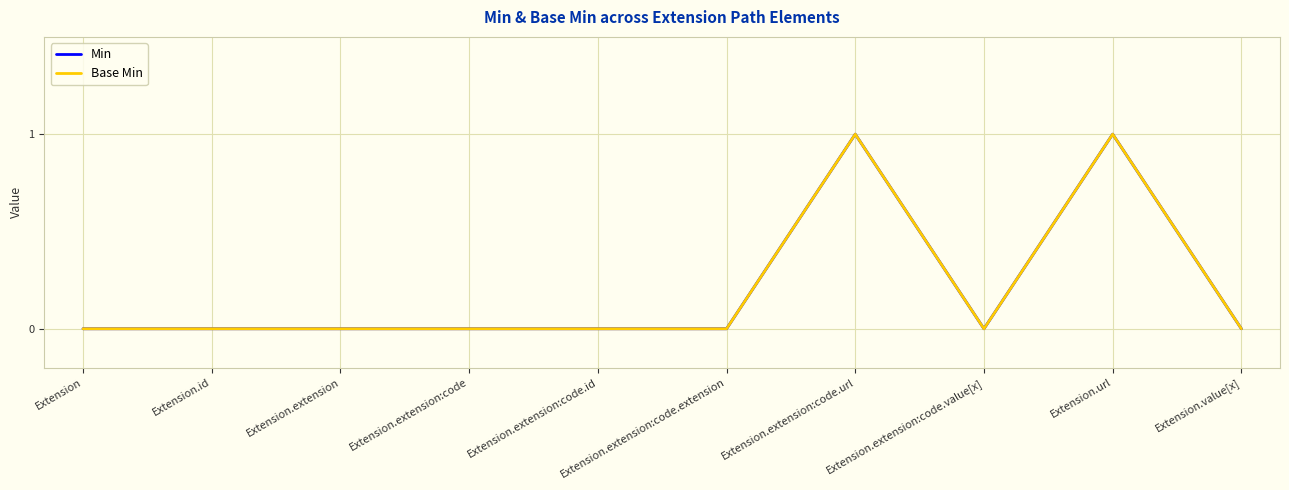

Count the Min values in the range 0 to 1.

10